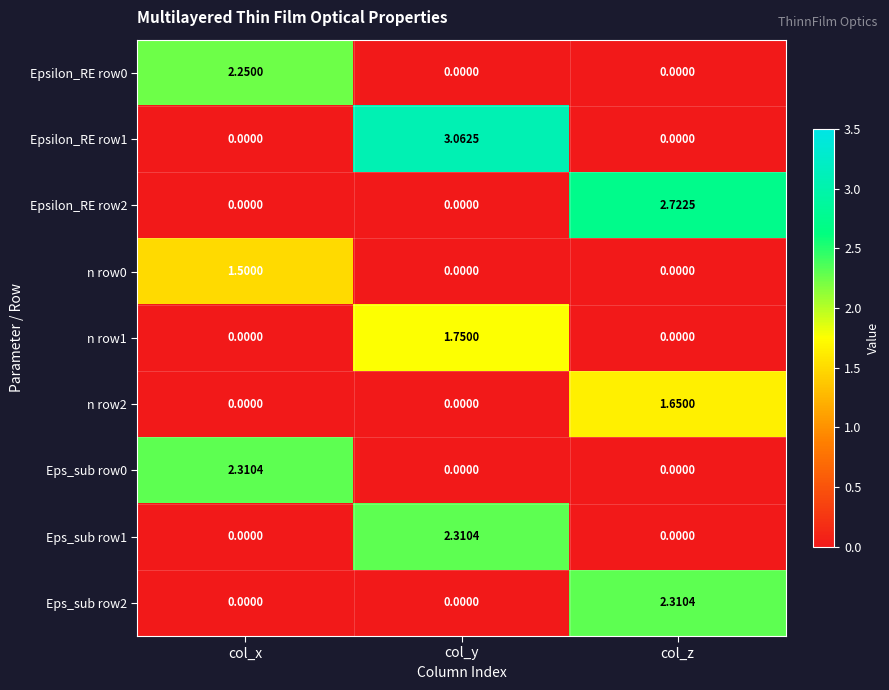

Which series has the largest total across all categories?

Epsilon_RE row1